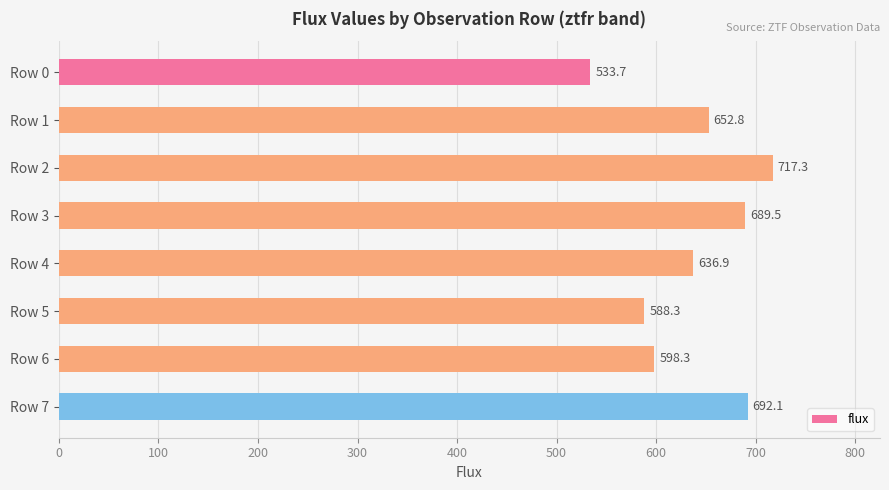

What is the change in value from Row 1 to Row 2?

+64.5